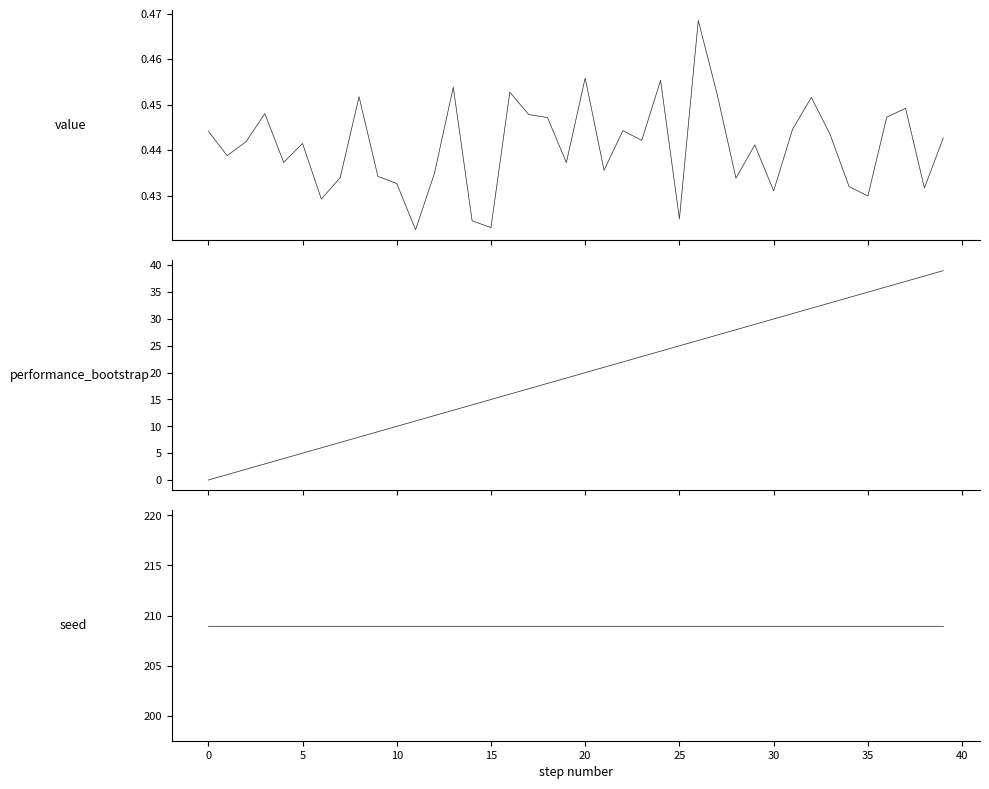

True or false: seed and performance_bootstrap intersect in this chart.

False